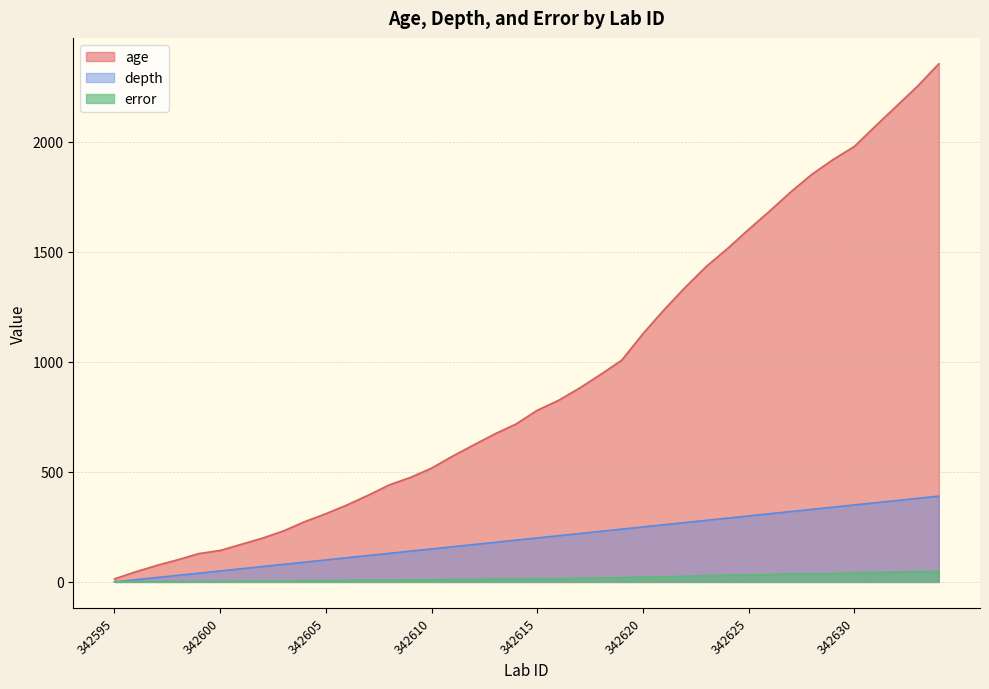

What is the difference between the error values at 342599 and 342629?

35.5